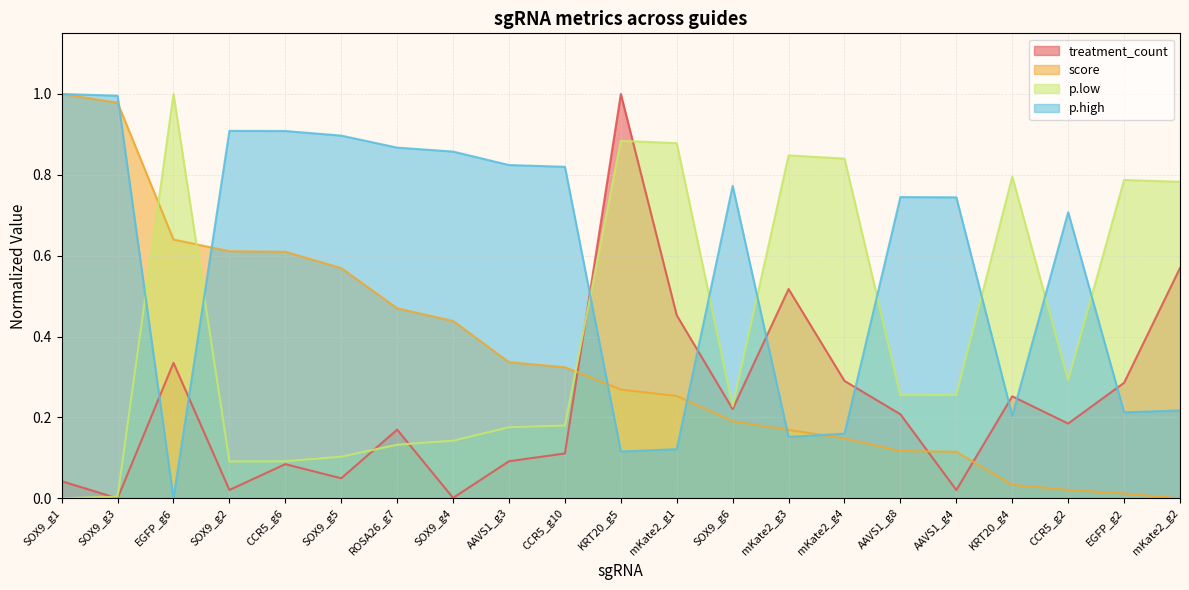

Rank the series by their average value, from highest to lowest.

p.high, p.low, score, treatment_count